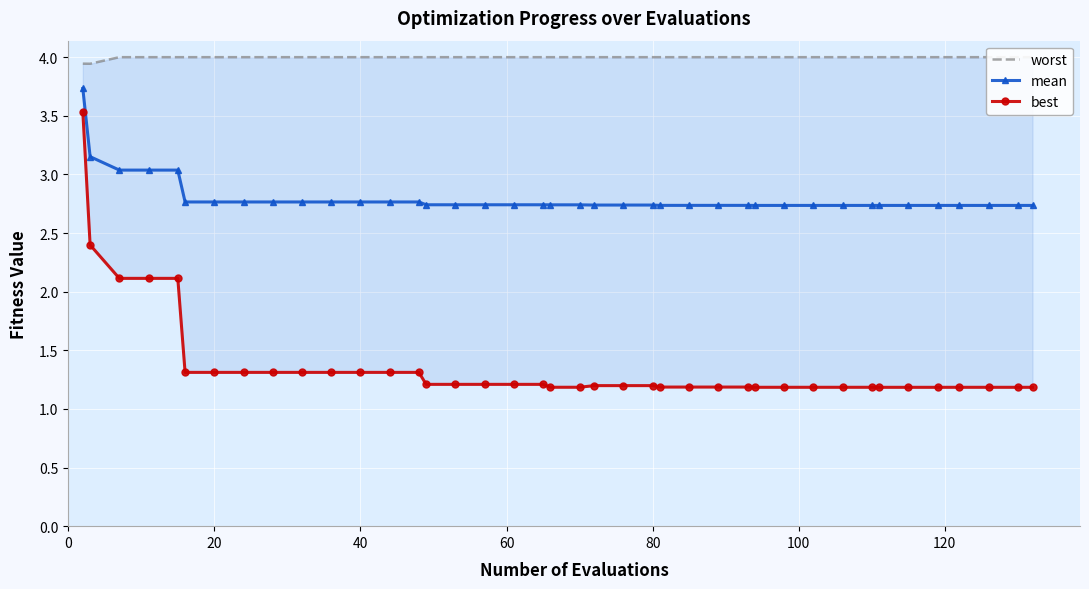

What is the maximum value for mean?

3.7